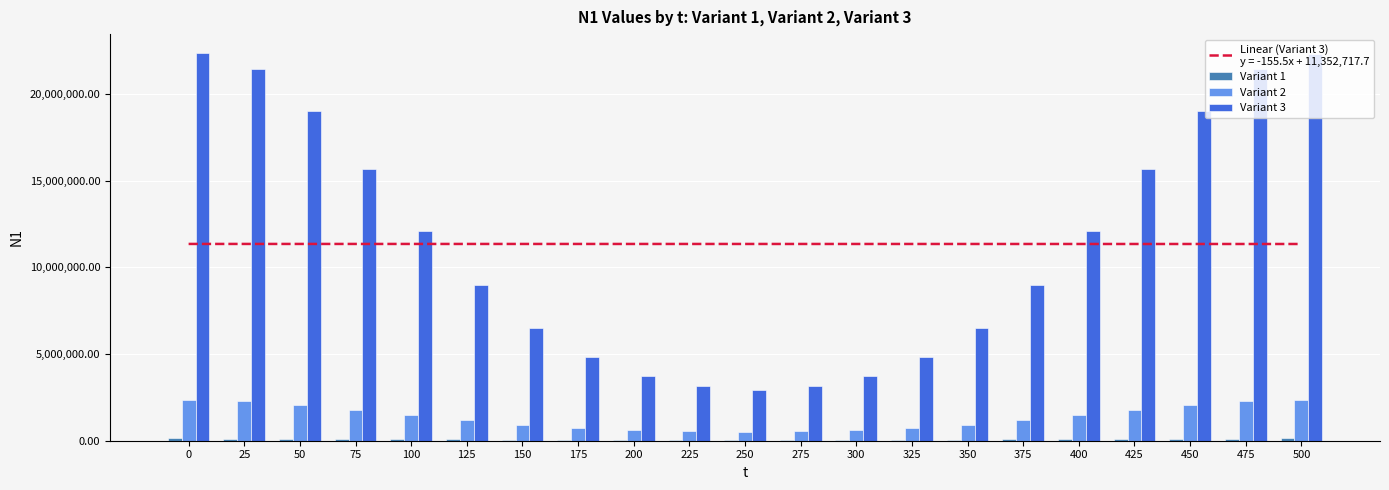

At which label is Variant 3 closest to 12642235?

100